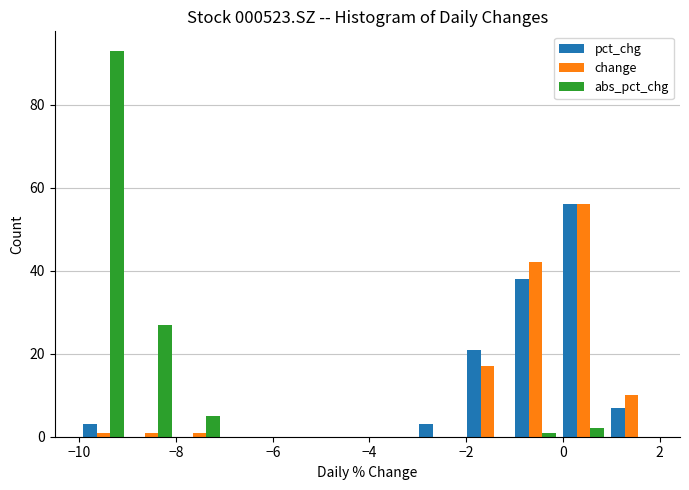

Reading left to right, transcribe this chart: for each range on the x-axis, give the height of each series' bar. Neither the bar edges nor the heights are printed on the chart, so give them approximately, as read against the axes.

-10 to -9: pct_chg=4	change=under 2	abs_pct_chg=94
-9 to -8: pct_chg=0	change=under 2	abs_pct_chg=28
-8 to -7: pct_chg=0	change=under 2	abs_pct_chg=6
-7 to -6: pct_chg=0	change=0	abs_pct_chg=0
-6 to -5: pct_chg=0	change=0	abs_pct_chg=0
-5 to -4: pct_chg=0	change=0	abs_pct_chg=0
-4 to -3: pct_chg=0	change=0	abs_pct_chg=0
-3 to -2: pct_chg=4	change=0	abs_pct_chg=0
-2 to -1: pct_chg=22	change=18	abs_pct_chg=0
-1 to 0: pct_chg=38	change=42	abs_pct_chg=under 2
0 to 1: pct_chg=56	change=56	abs_pct_chg=2
1 to 2: pct_chg=8	change=10	abs_pct_chg=0